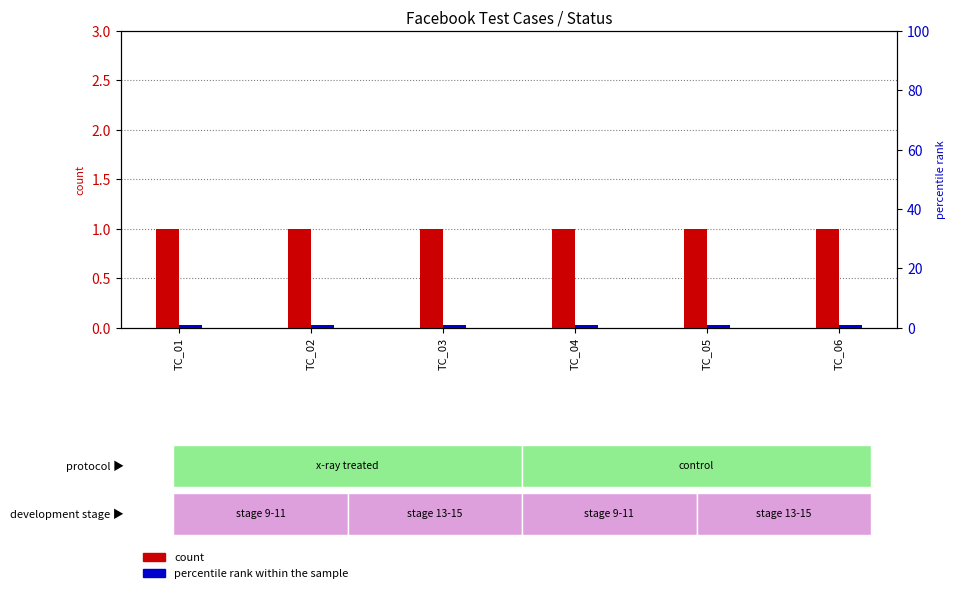

What are all the series names shown in the legend?

count, percentile rank within the sample